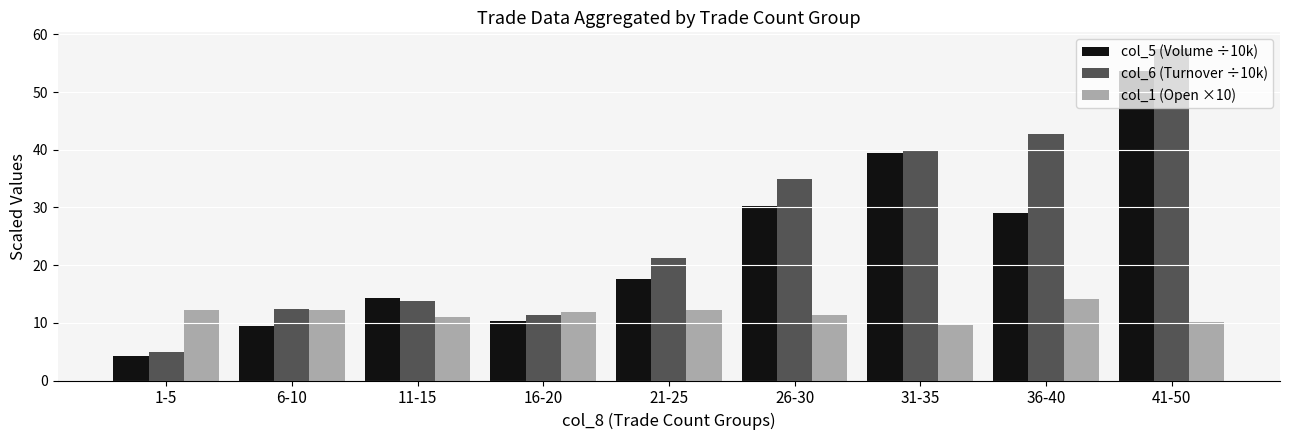

What is the value of the col_6 (Turnover ÷10k) bar at the 2nd from the left?

12.4